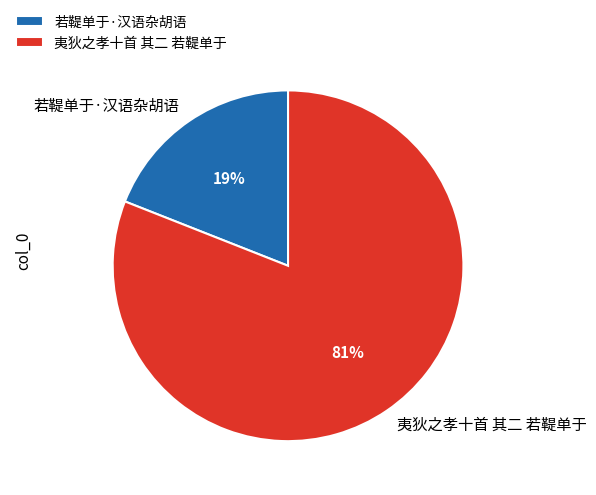

To the nearest percent, what is the average slice percentage?

50%